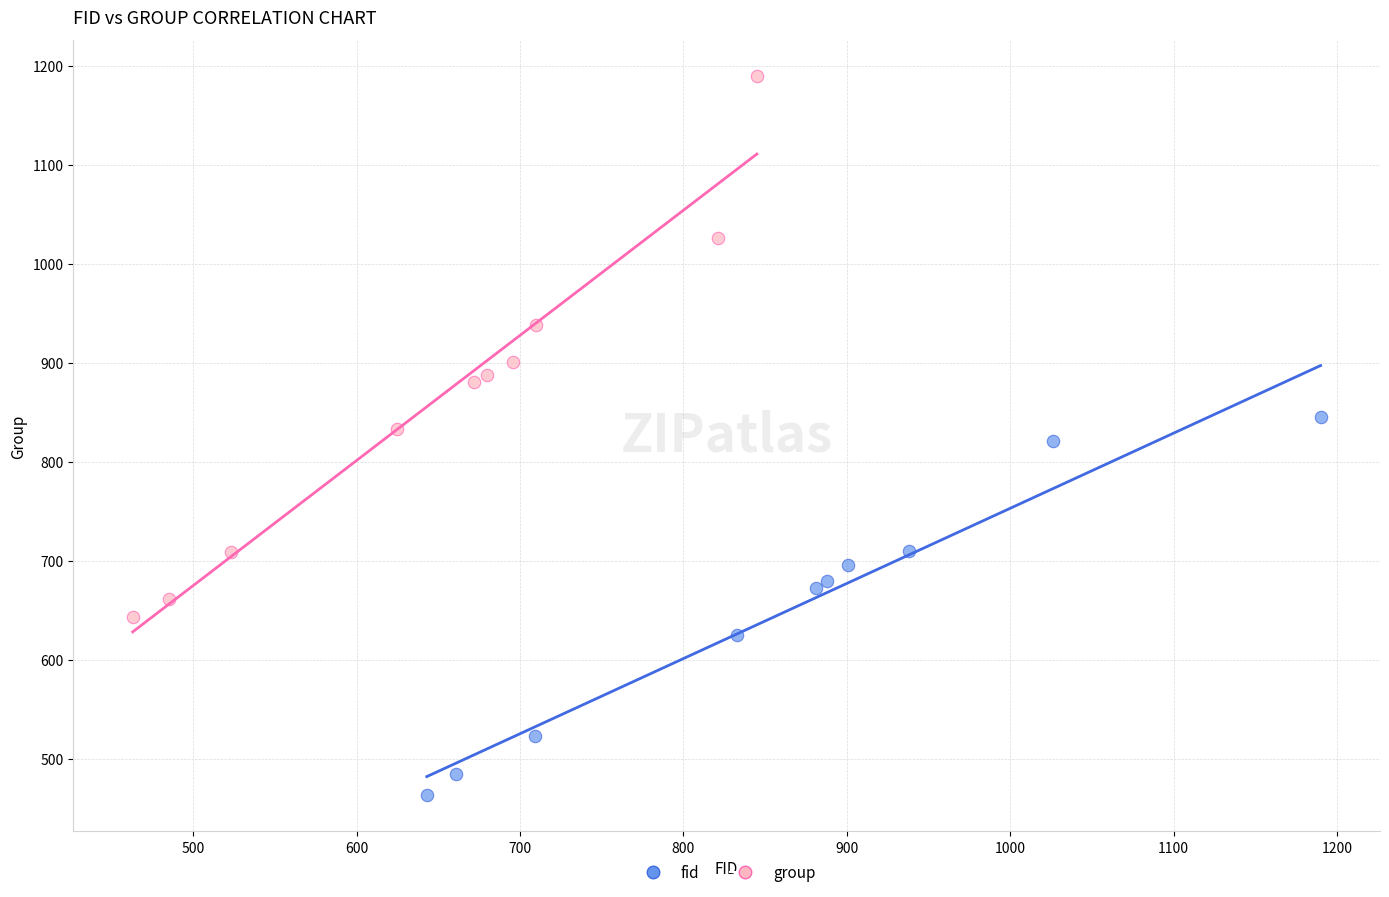

Which series contains the lowest Y value?

fid